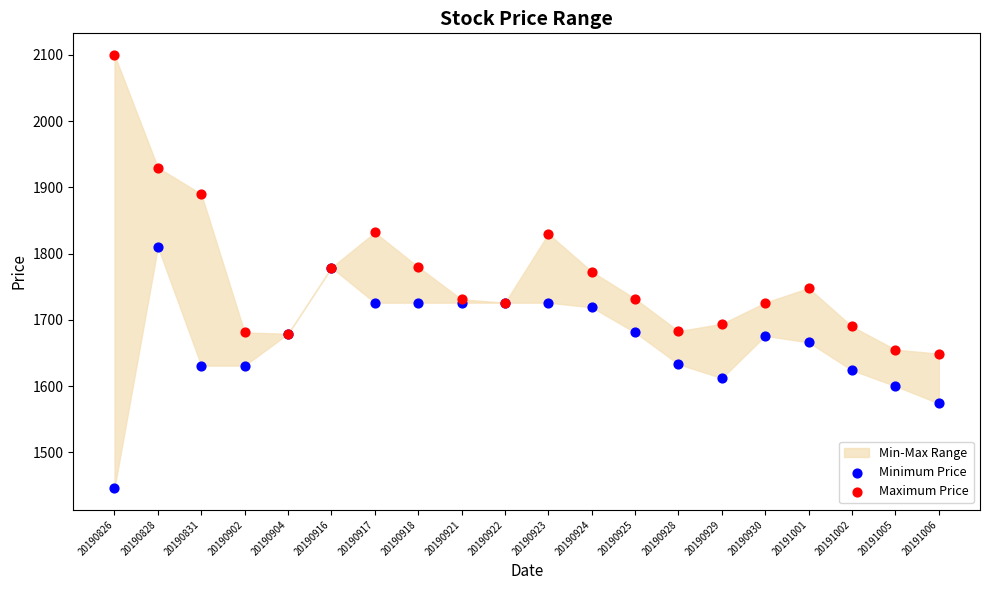

In the Maximum Price series, what Y value is closest to 1874?

1890